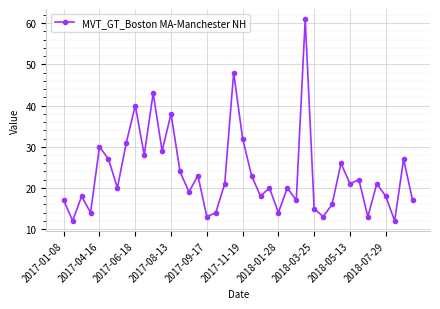

What is the sum of all values?

935